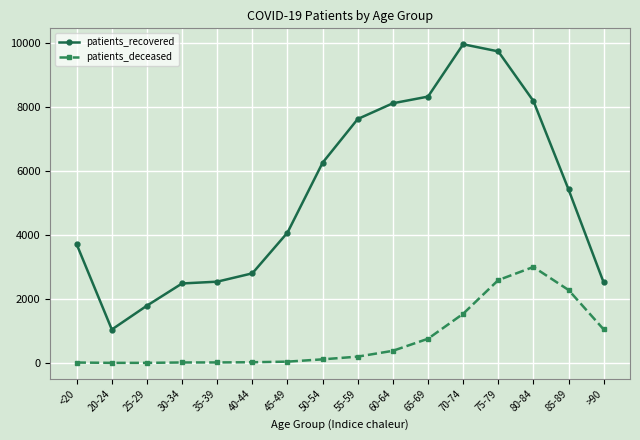

How many distinct data groups are displayed?

2